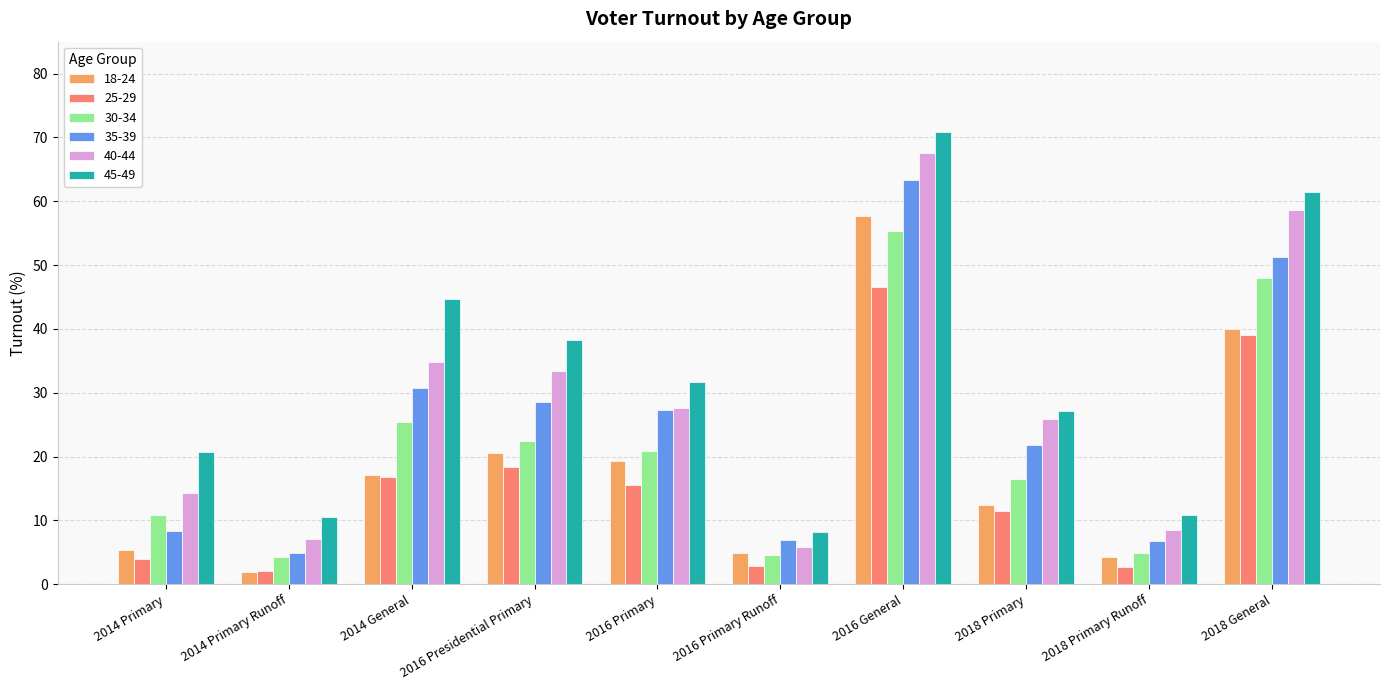

At which category does the chart reach its peak across all series?

2016 General